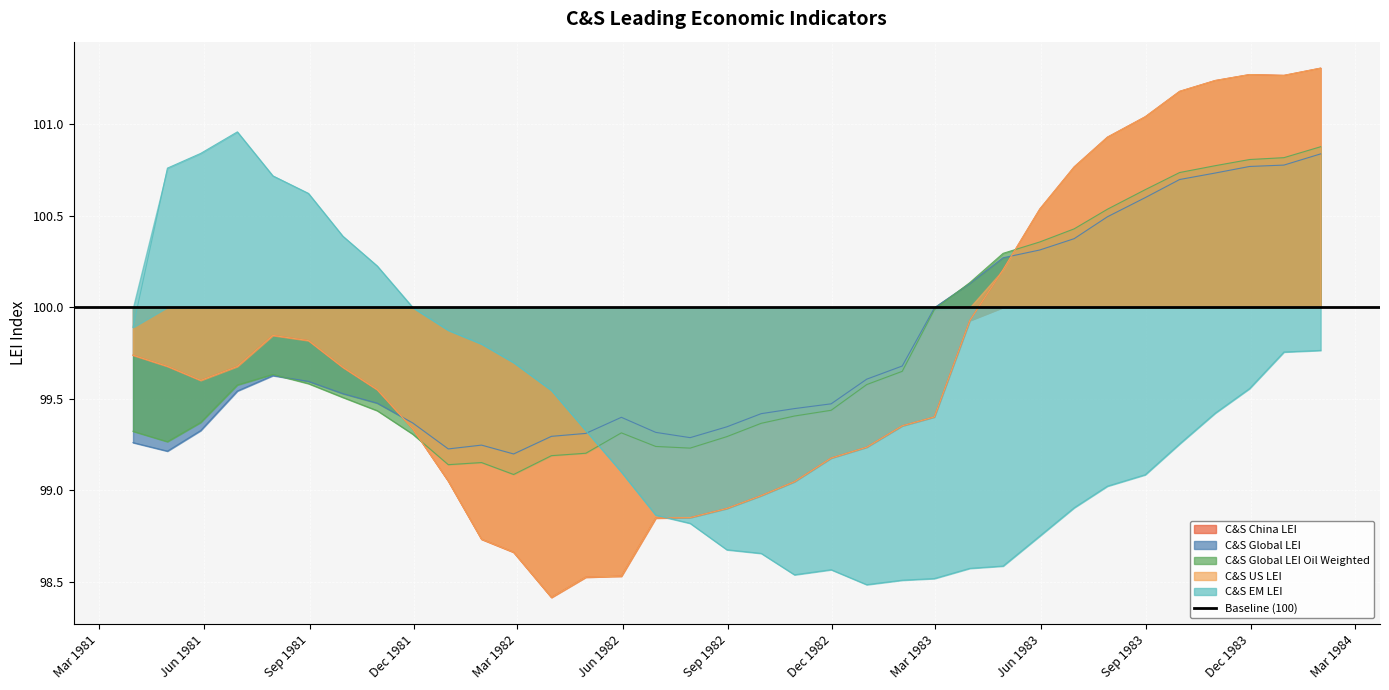

Read the C&S Global LEI value at Dec 1982.

99.5